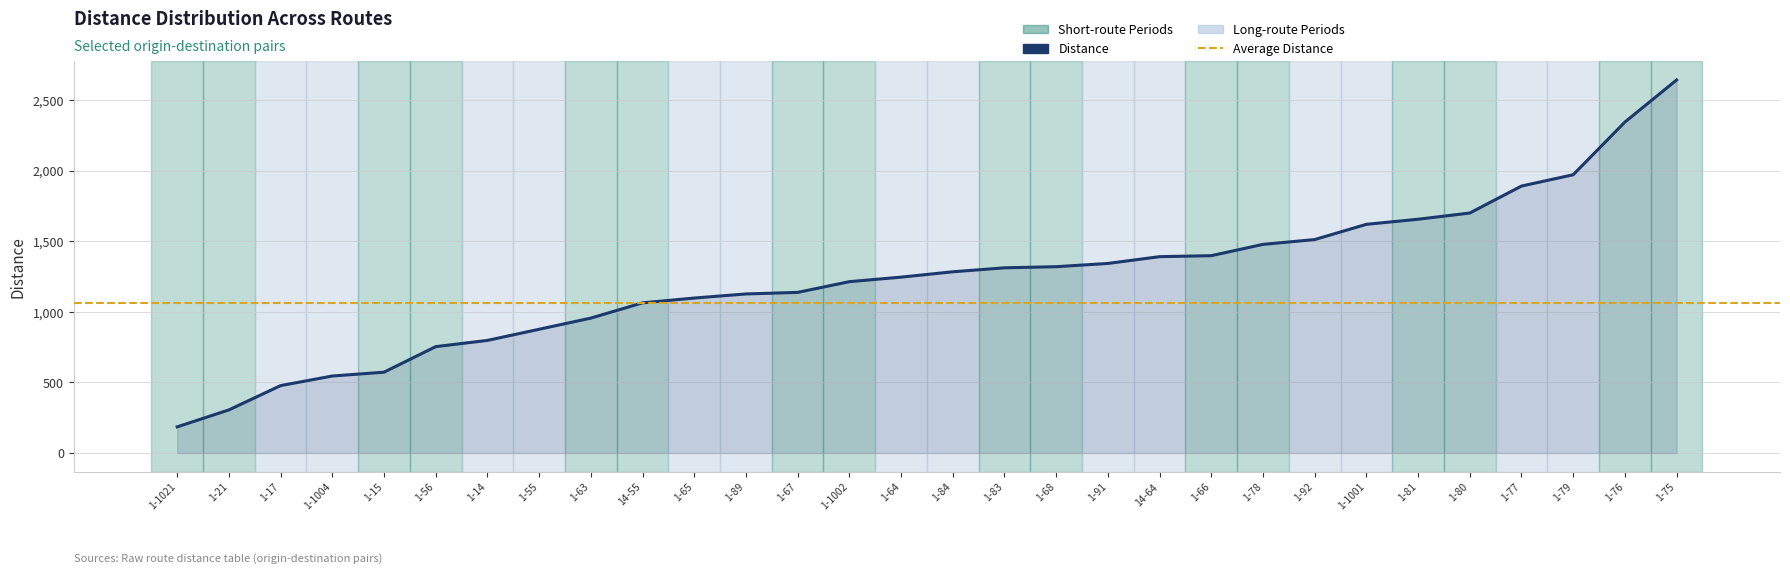

How many lines are shown in the chart?

1